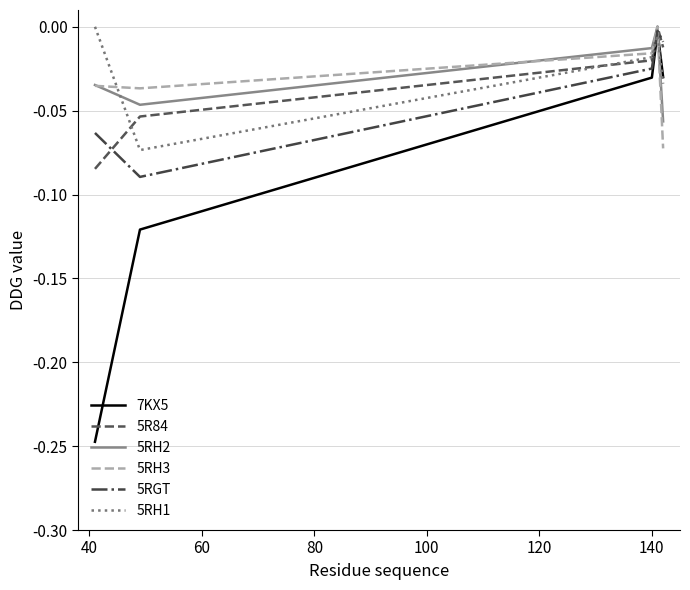

True or false: 5RH2 and 5RH1 intersect in this chart.

True